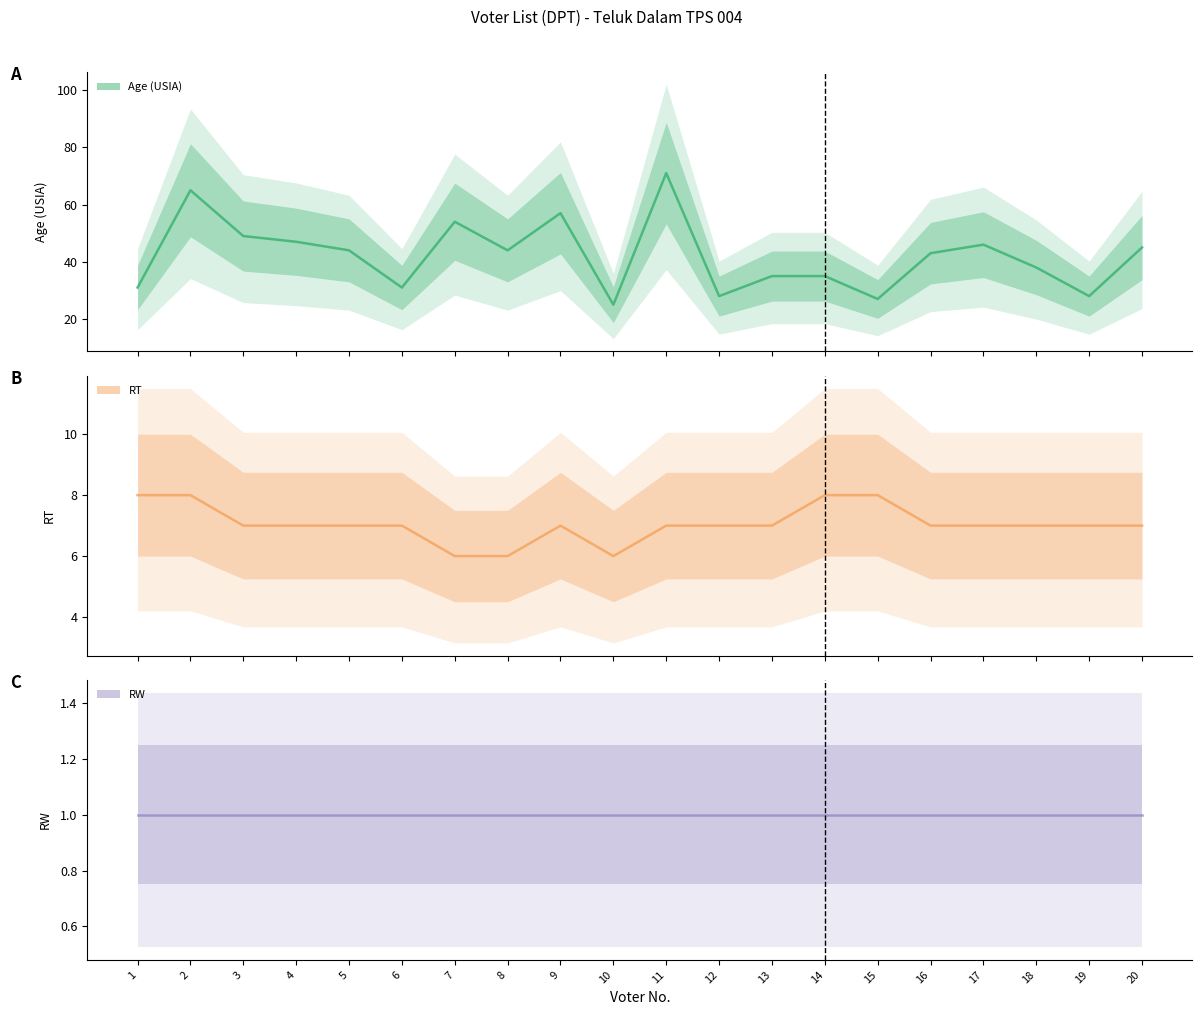

Which series has the widest spread of values?

Age (USIA)